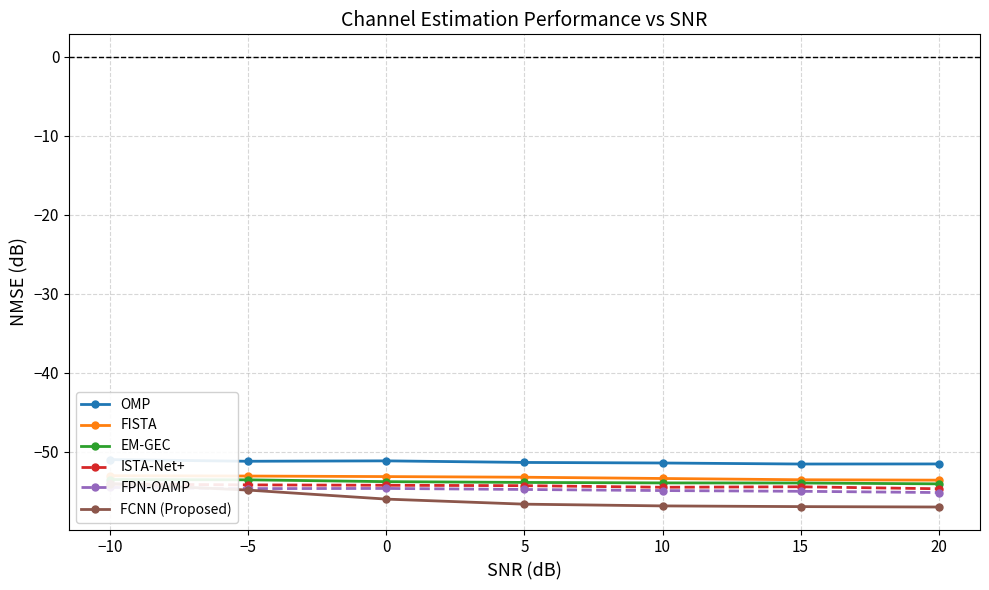

How many distinct data groups are displayed?

6